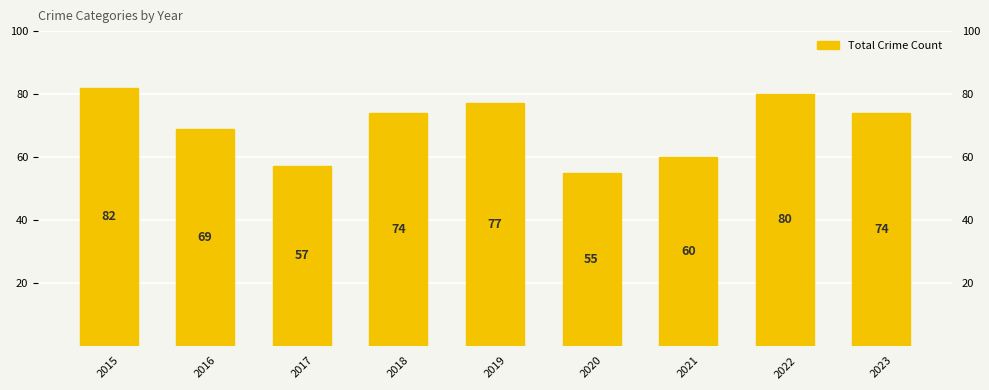

What is the value of the 6th bar from the left?

55